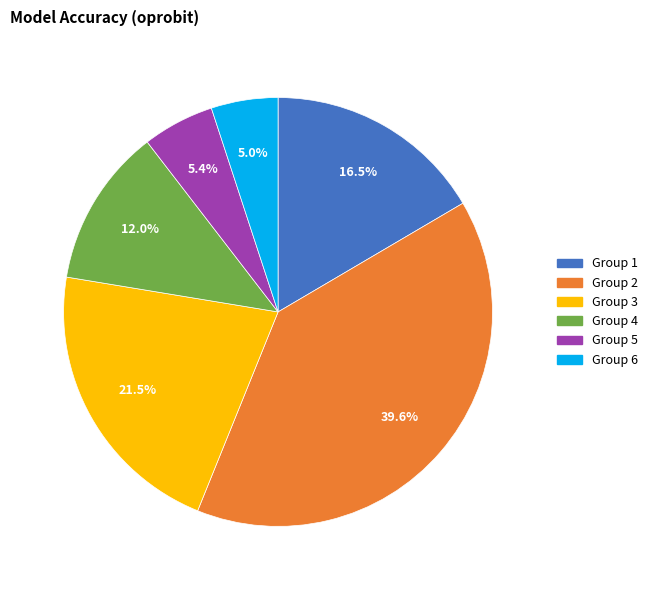

Is there a majority slice in this chart?

No